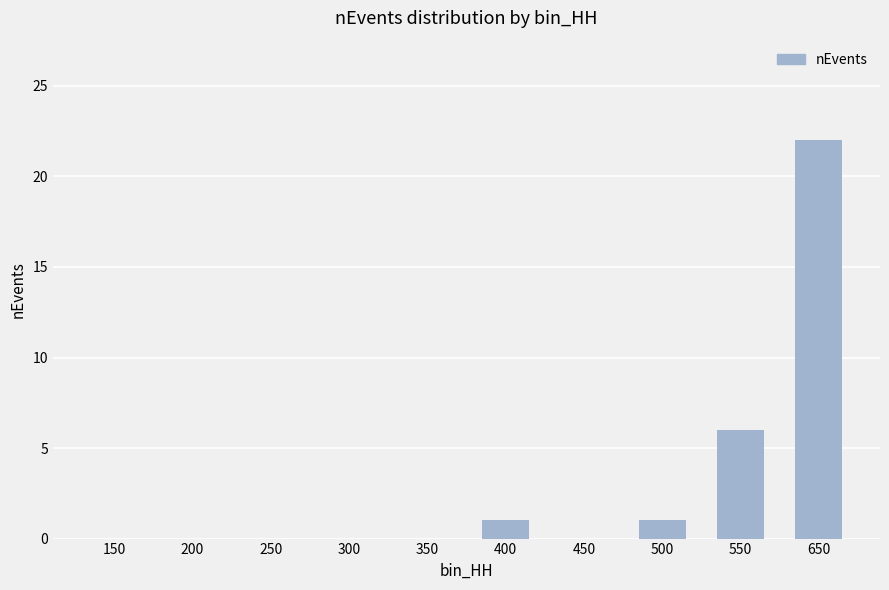

What is the sum of all values?

30